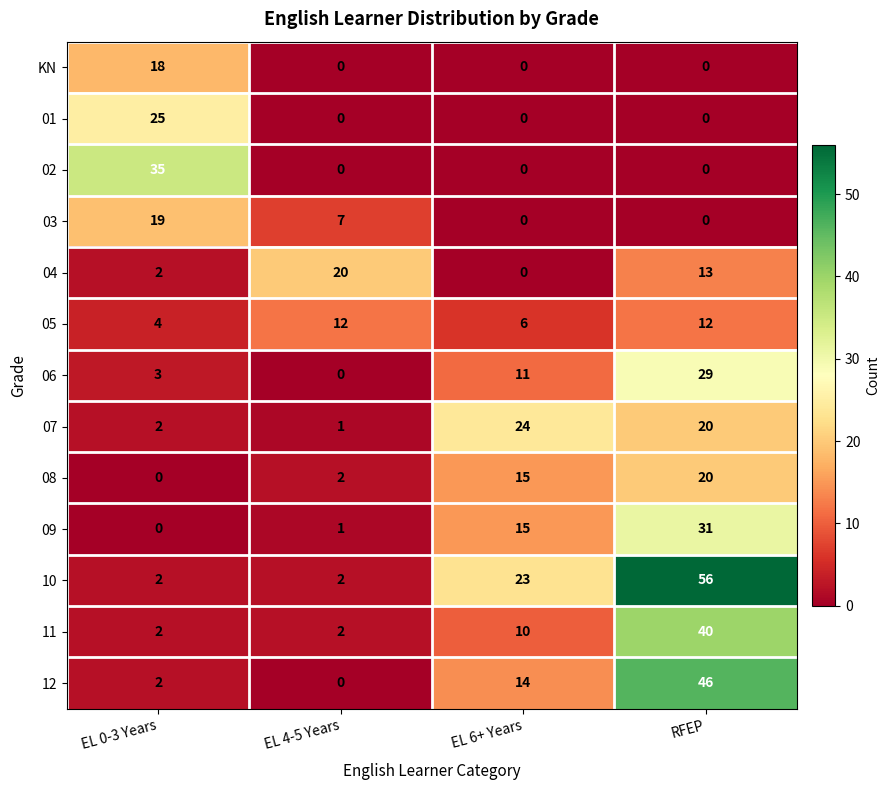

How many values in the 10 series are below 23?

2